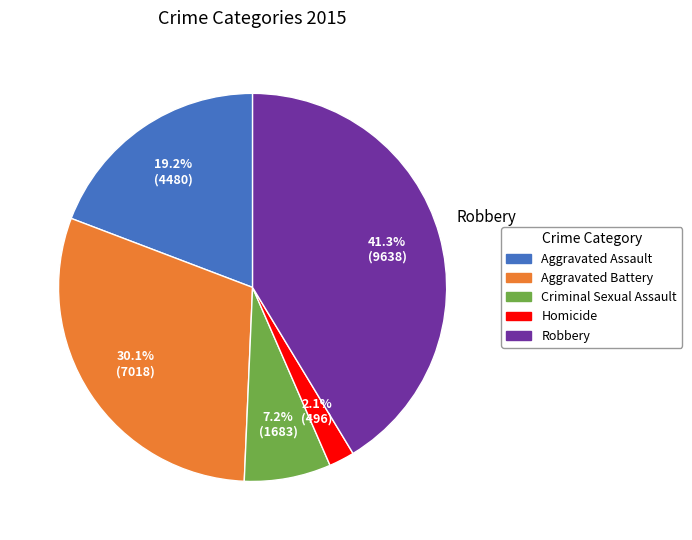

What percentage is the Homicide slice, to the nearest percent?

2%